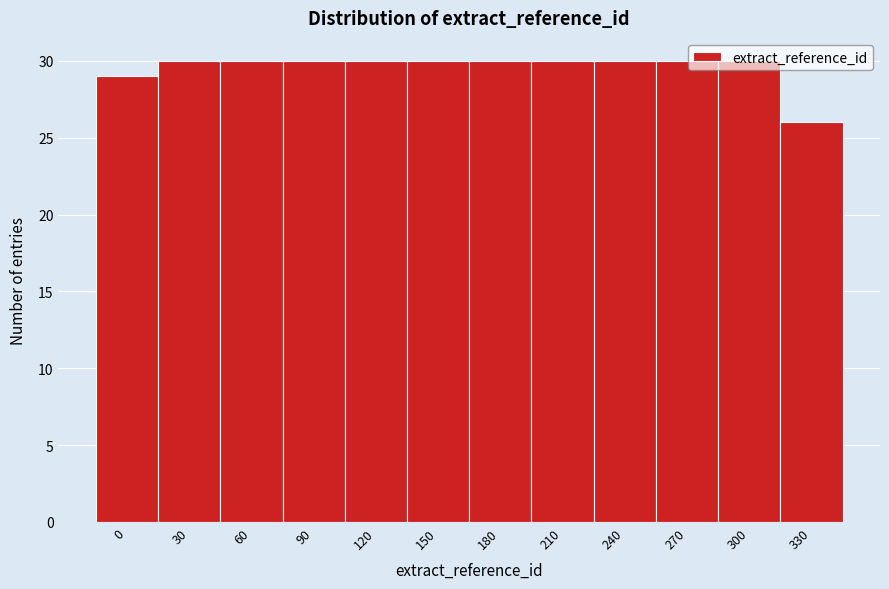

What is the smallest value displayed?

26